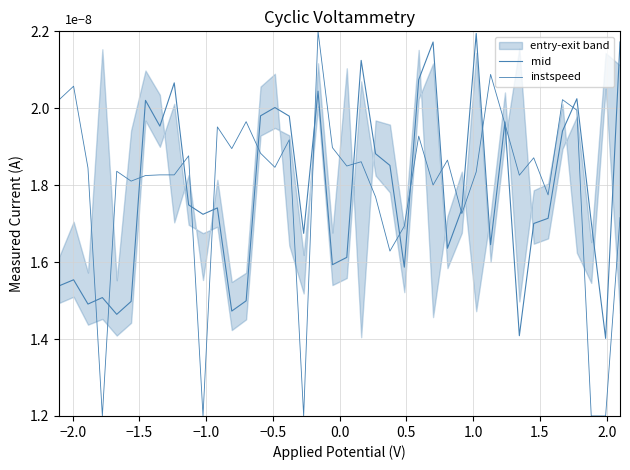

How many lines are shown in the chart?

2